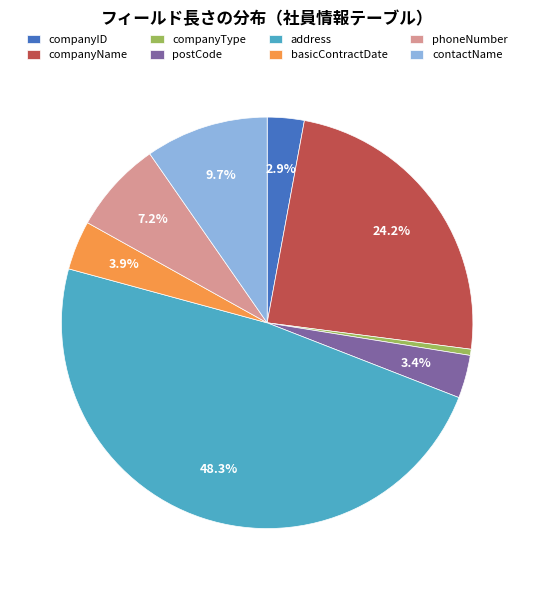

How many segments does this pie chart have?

8